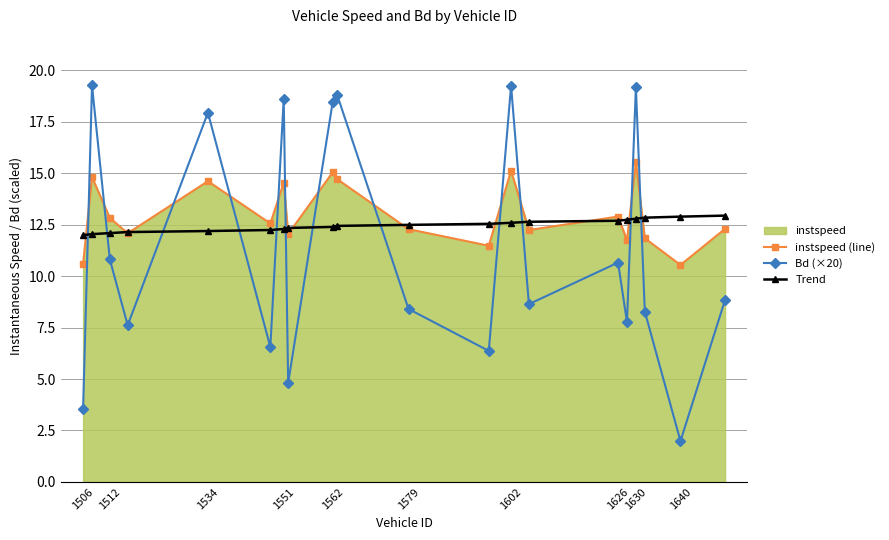

What is the minimum value for Bd (×20)?

2.0